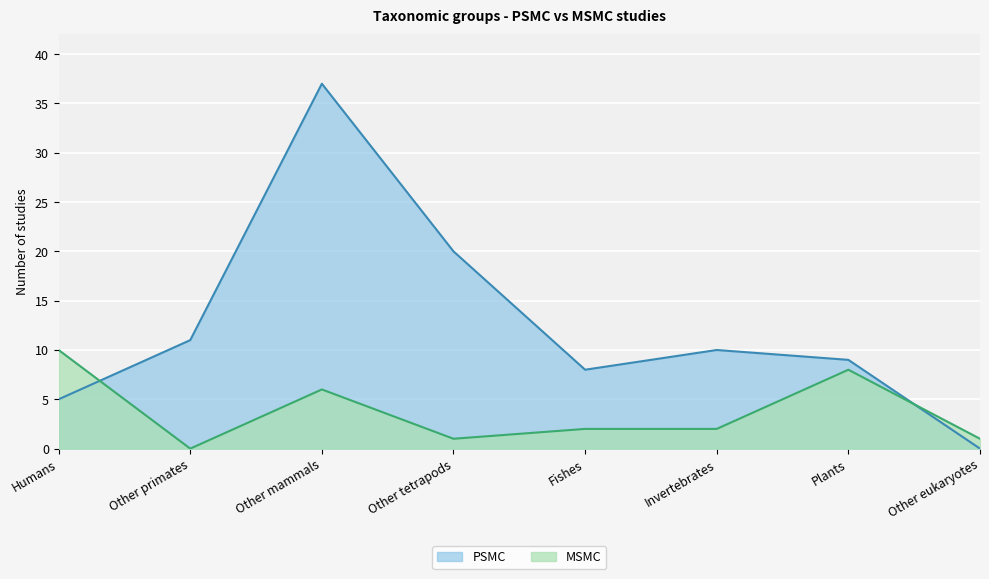

What is the difference between the maximum and minimum values in the PSMC series?

37